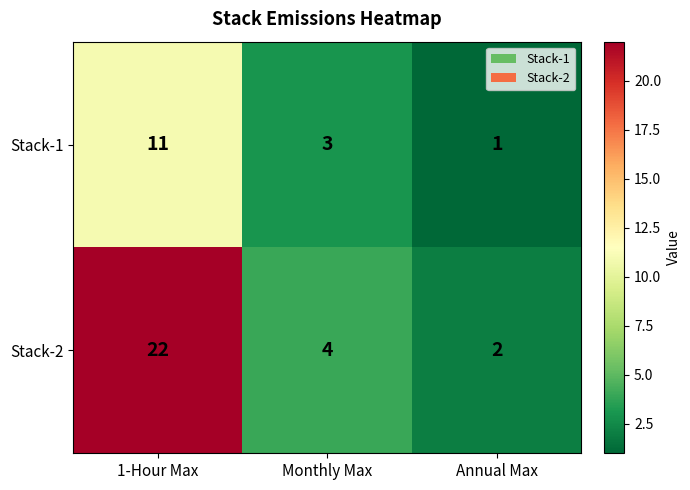

At how many categories does at least one series exceed 18?

1